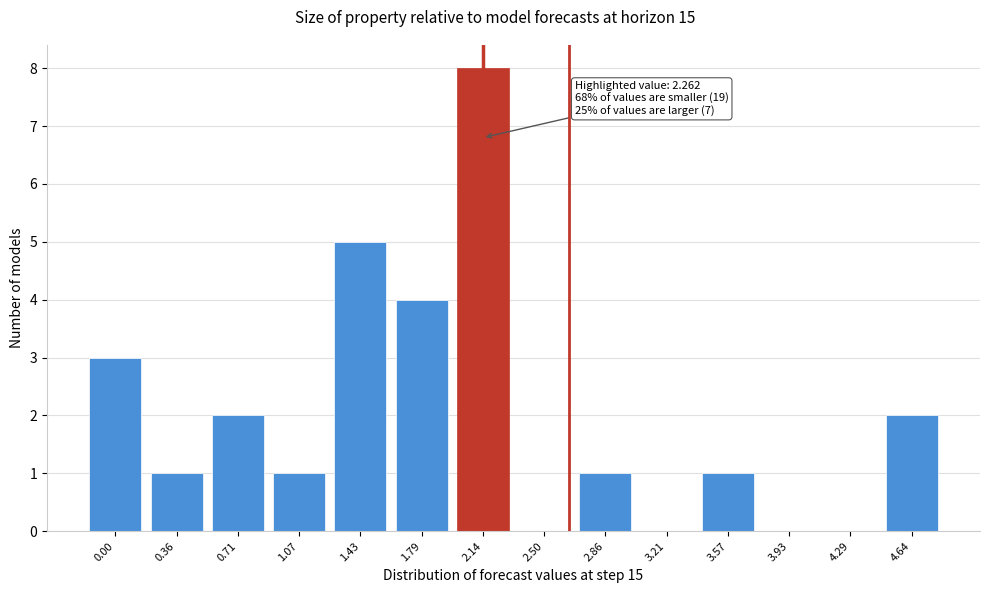

Reading right to left, what are all the values shown in this chart?

4.64=2	4.29=0	3.93=0	3.57=1	3.21=0	2.86=1	2.50=0	2.14=8	1.79=4	1.43=5	1.07=1	0.71=2	0.36=1	0.00=3